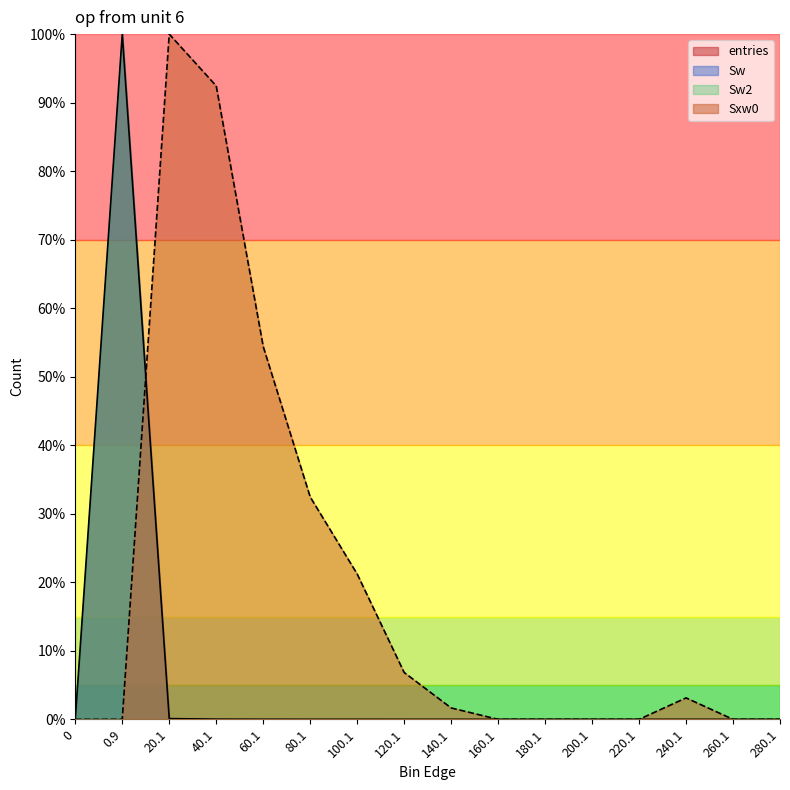

True or false: entries has a value of -37.9 at 180.1.

False